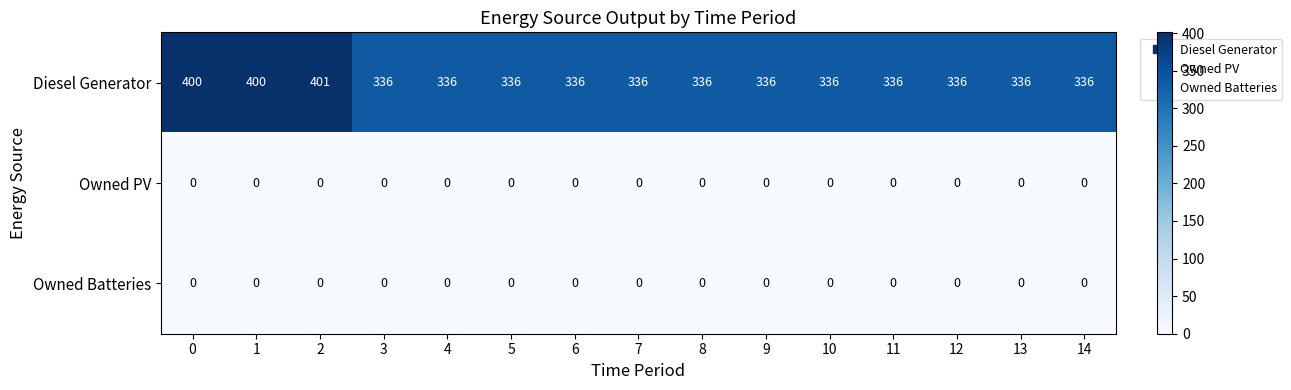

Which series has the largest range (max minus min)?

Diesel Generator